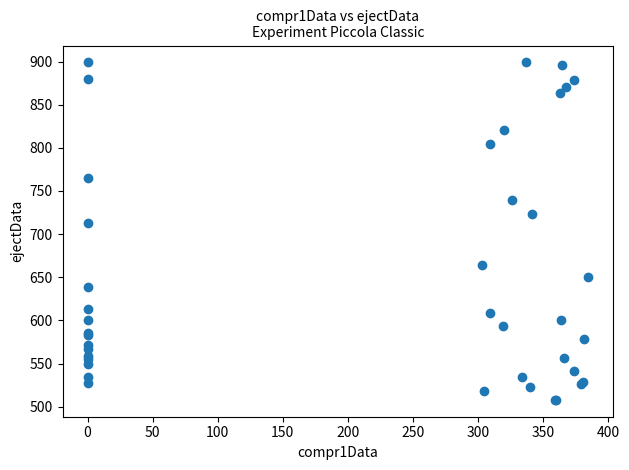

What Y value in the scatter plot is closest to 703?

713